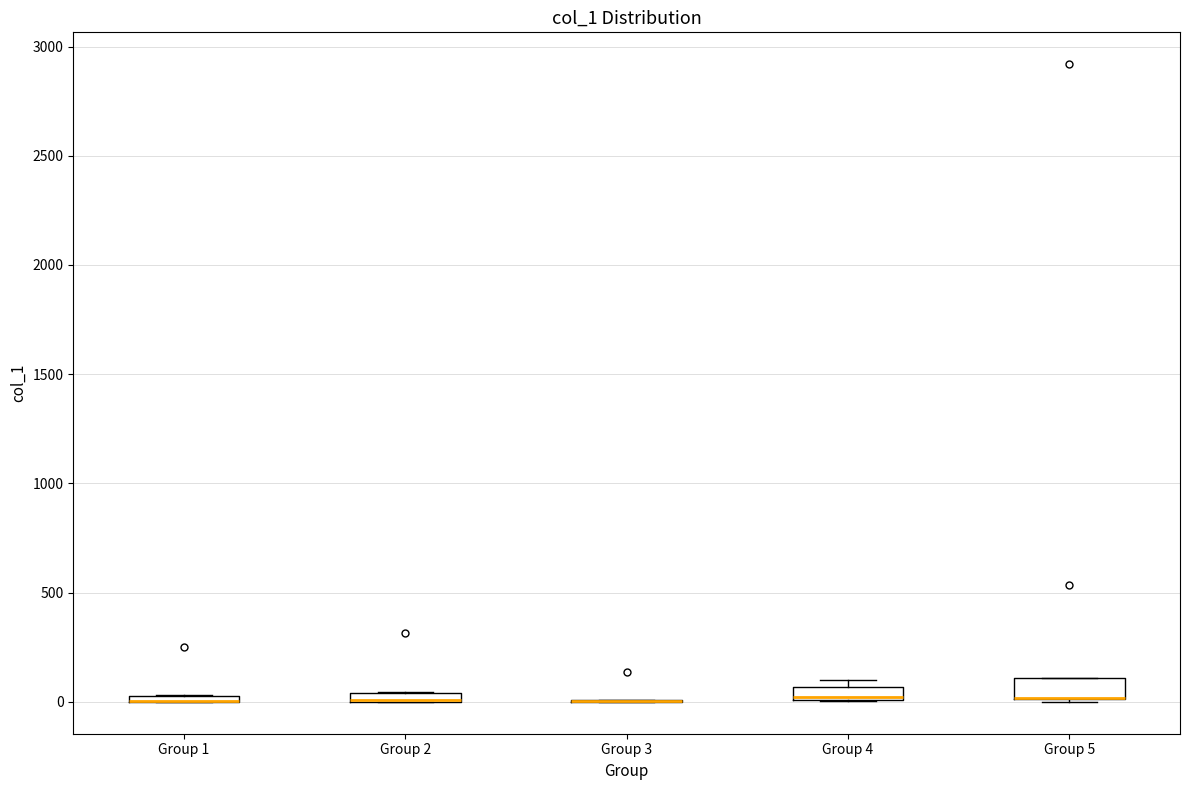

Where is the lower edge of the box for Group 2 on the y-axis? The values are not printed on the chart, so give them approximately, as read against the axis.

0